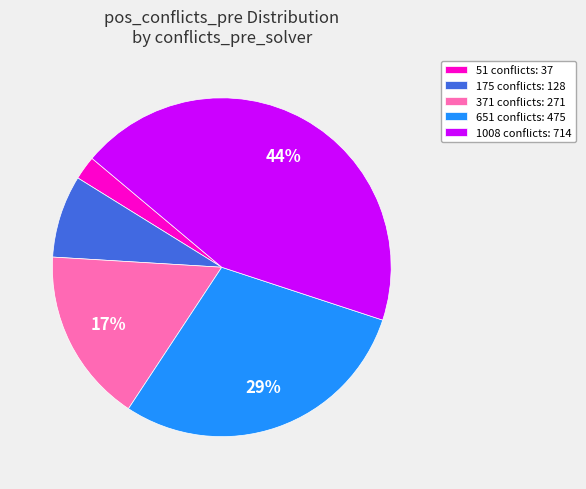

Is the sum of 651 conflicts: 475 and 51 conflicts: 37 greater than half?

No